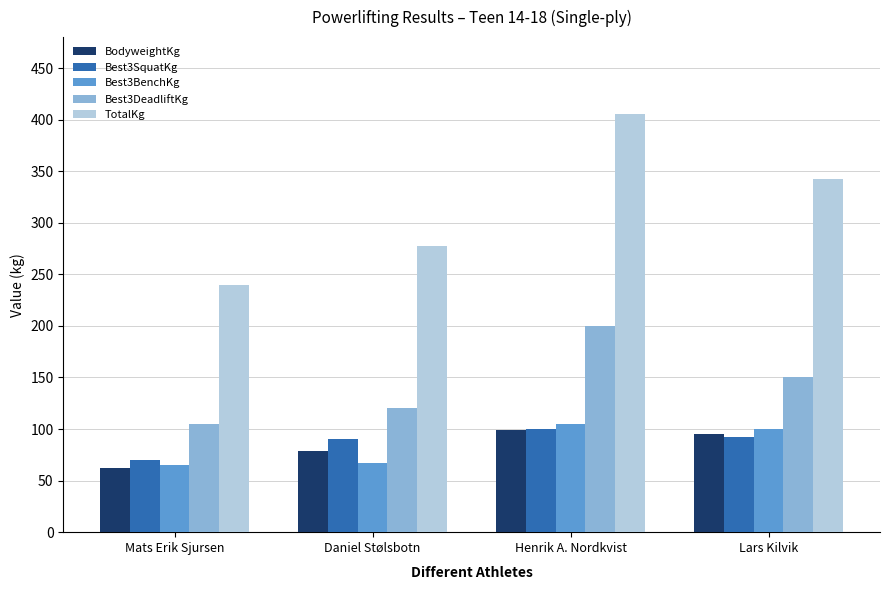

Reading left to right, extract all data points from this chart.

BodyweightKg: Mats Erik Sjursen=62.5	Daniel Stølsbotn=78.7	Henrik A. Nordkvist=99.1	Lars Kilvik=95.5
Best3SquatKg: Mats Erik Sjursen=70.0	Daniel Stølsbotn=90.0	Henrik A. Nordkvist=100.0	Lars Kilvik=92.5
Best3BenchKg: Mats Erik Sjursen=65.0	Daniel Stølsbotn=67.5	Henrik A. Nordkvist=105.0	Lars Kilvik=100.0
Best3DeadliftKg: Mats Erik Sjursen=105.0	Daniel Stølsbotn=120.0	Henrik A. Nordkvist=200.0	Lars Kilvik=150.0
TotalKg: Mats Erik Sjursen=240.0	Daniel Stølsbotn=277.5	Henrik A. Nordkvist=405.0	Lars Kilvik=342.5